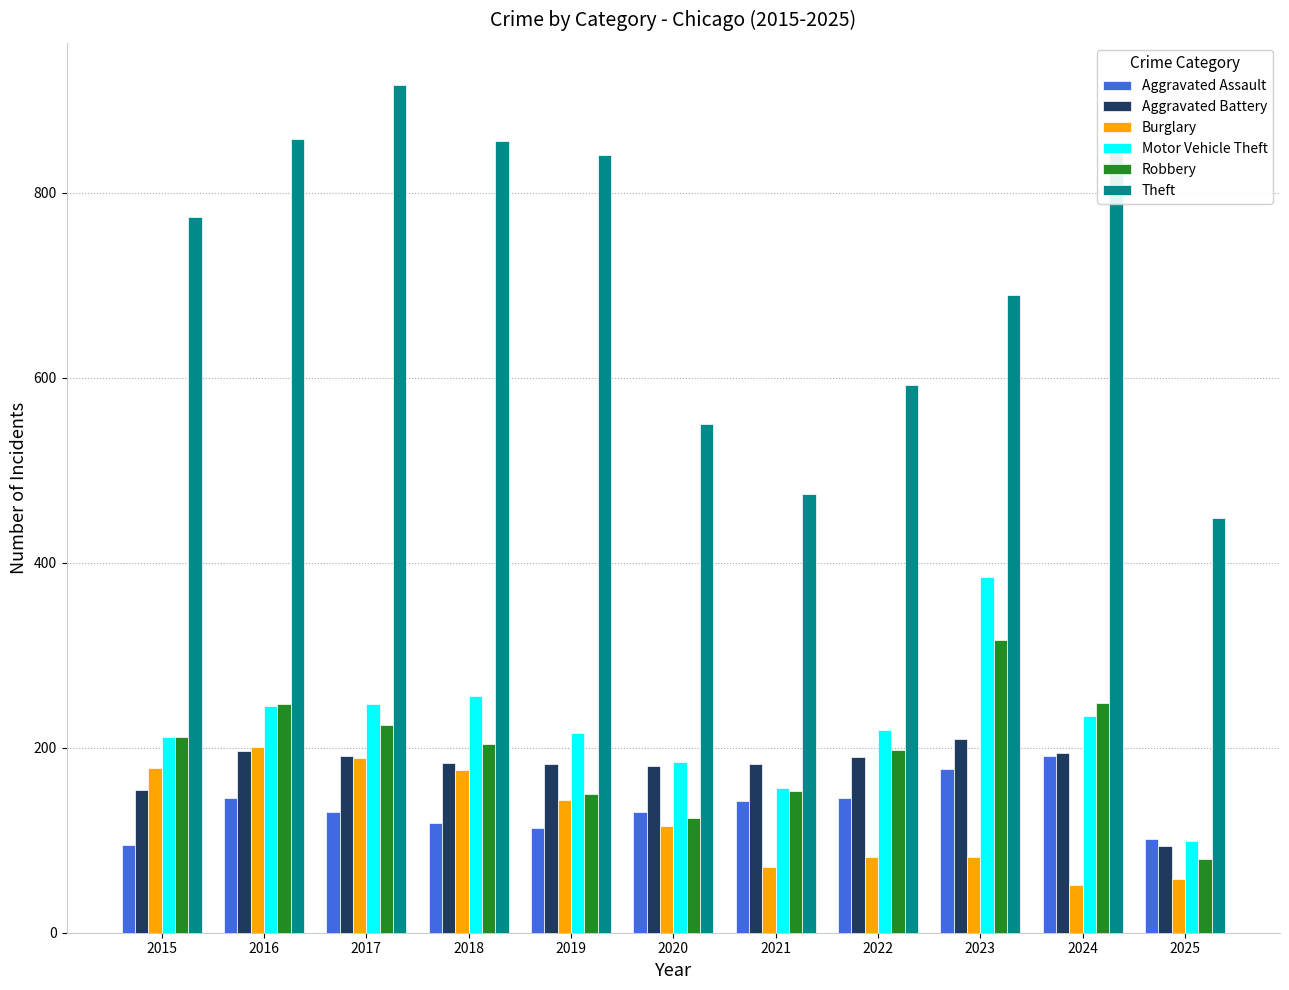

What is the difference between the Motor Vehicle Theft values at 2016 and 2019?

29